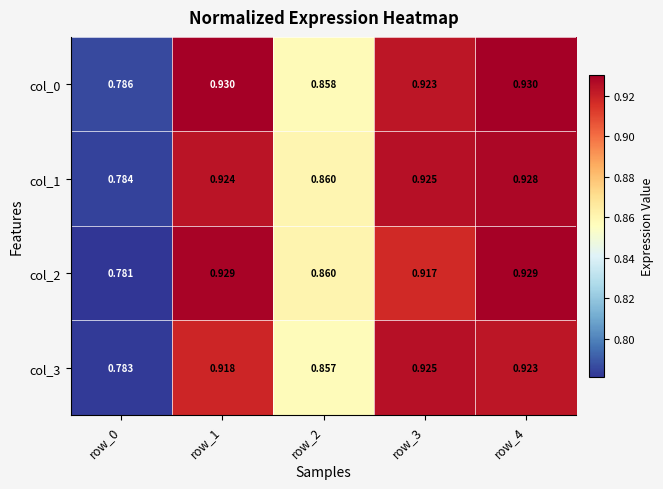

Is the value of col_1 at row_1 greater than the value of col_0 at row_4?

No